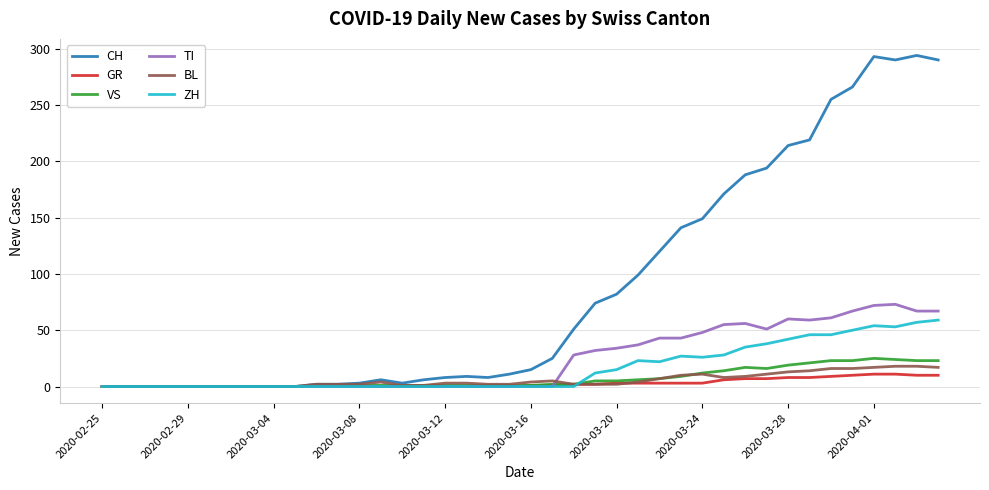

What is the maximum value for VS?

25